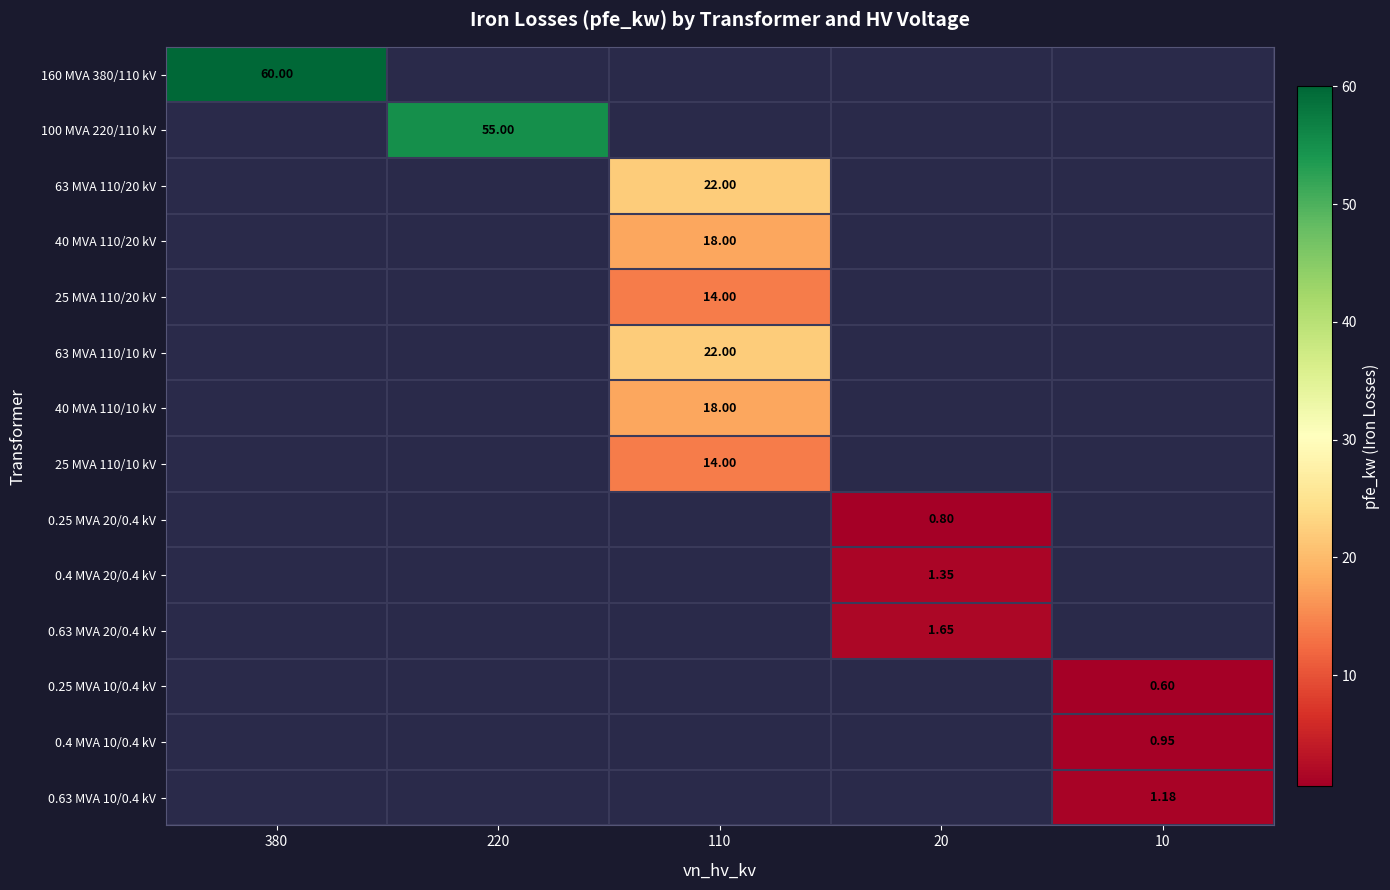

Is the value of 40 MVA 110/20 kV at 110 greater than the value of 0.4 MVA 20/0.4 kV at 380?

No